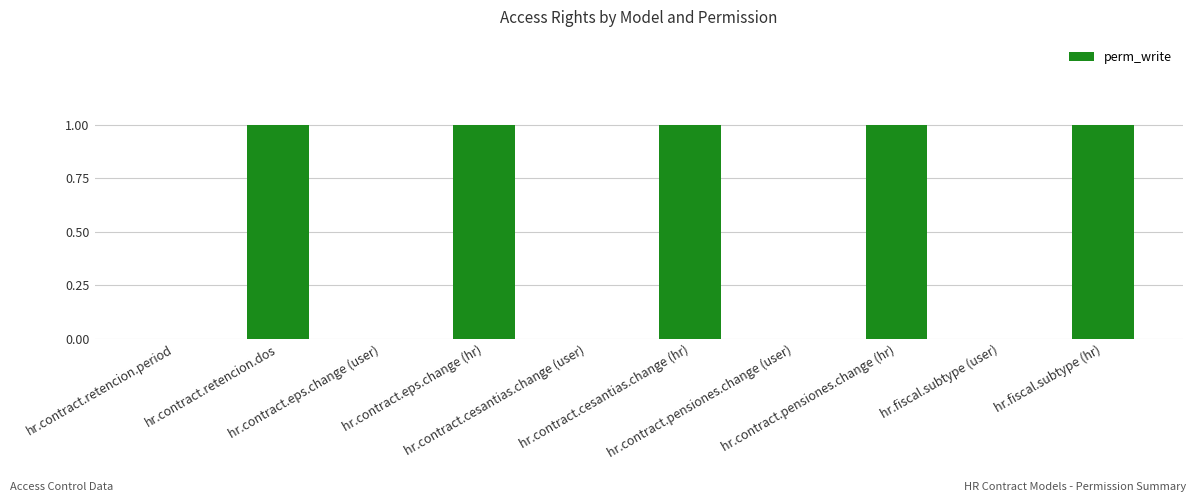

How many values are between 0 and 1?

10